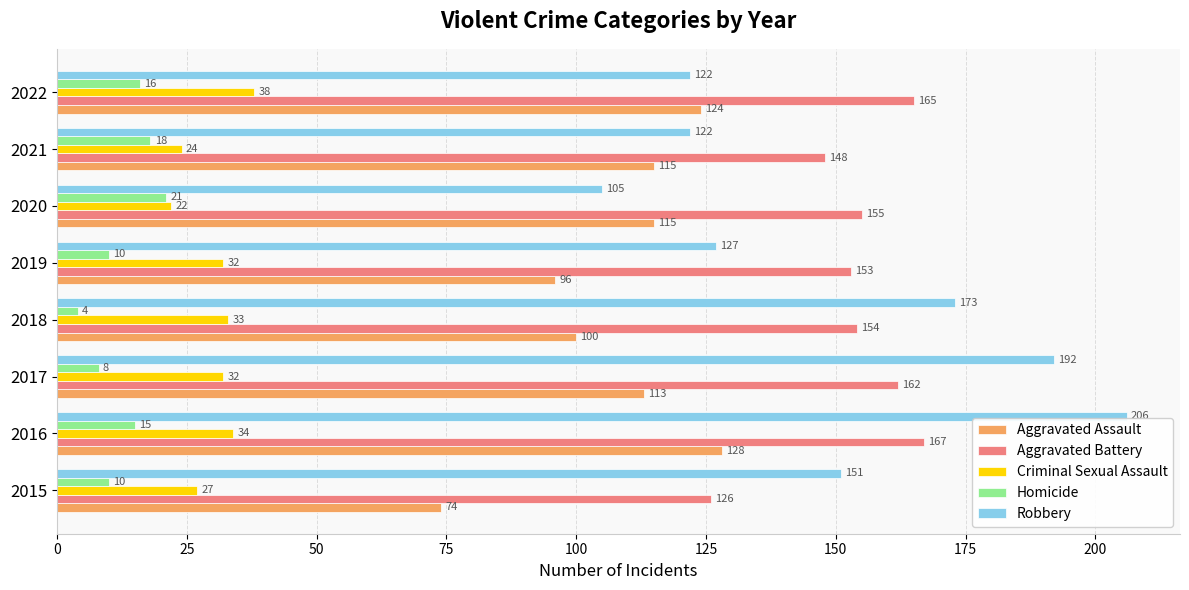

Count the number of categories in the chart.

8